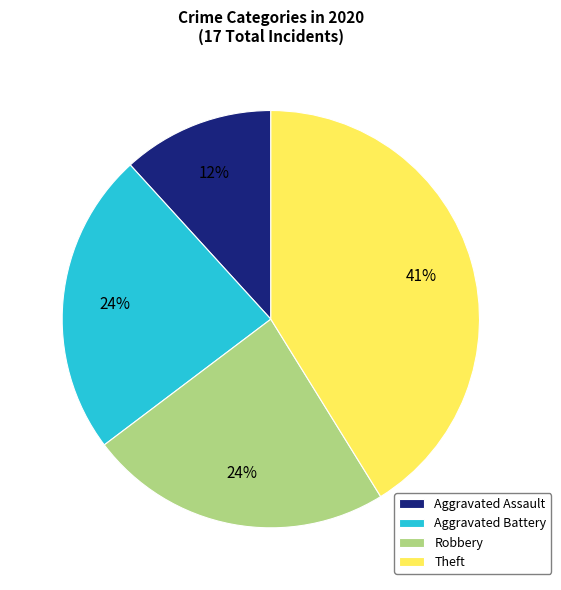

To the nearest percent, what percentage of the pie is Aggravated Assault?

12%